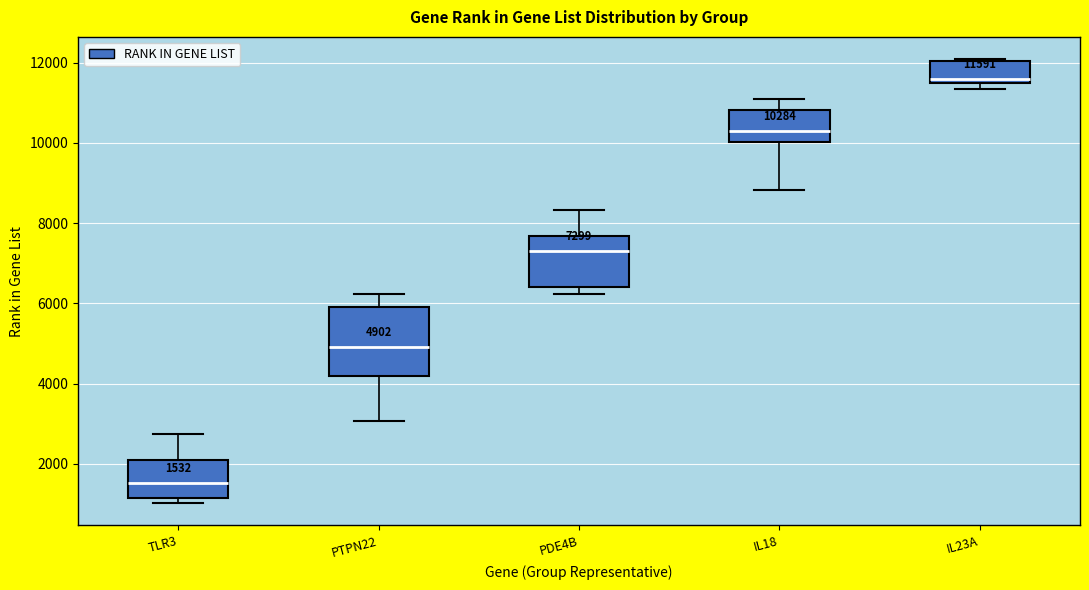

Which box is the tallest, from its lower edge to its upper edge?

PTPN22